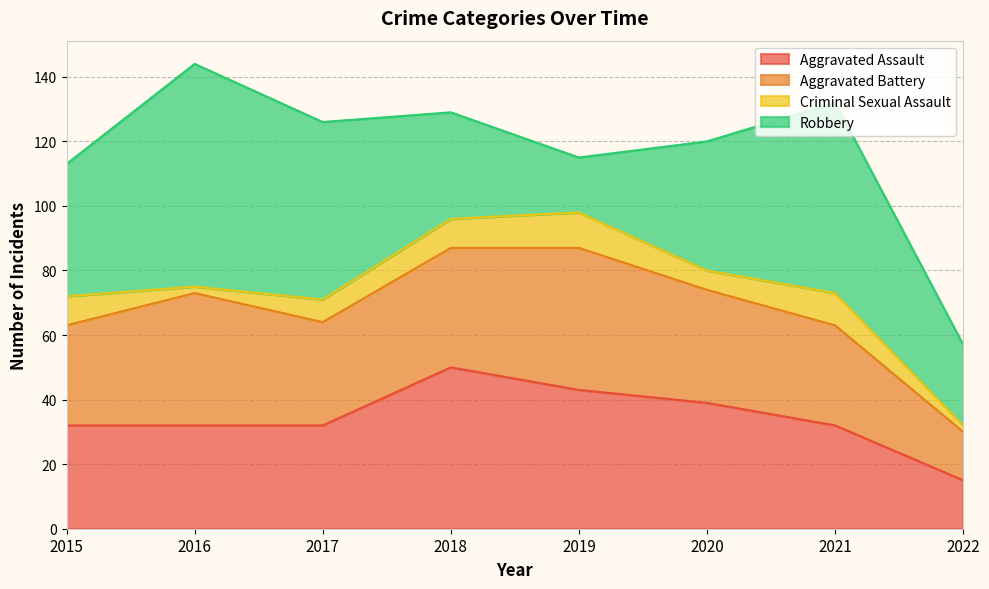

What is the sum of the Aggravated Assault values at 2017 and 2015?

64